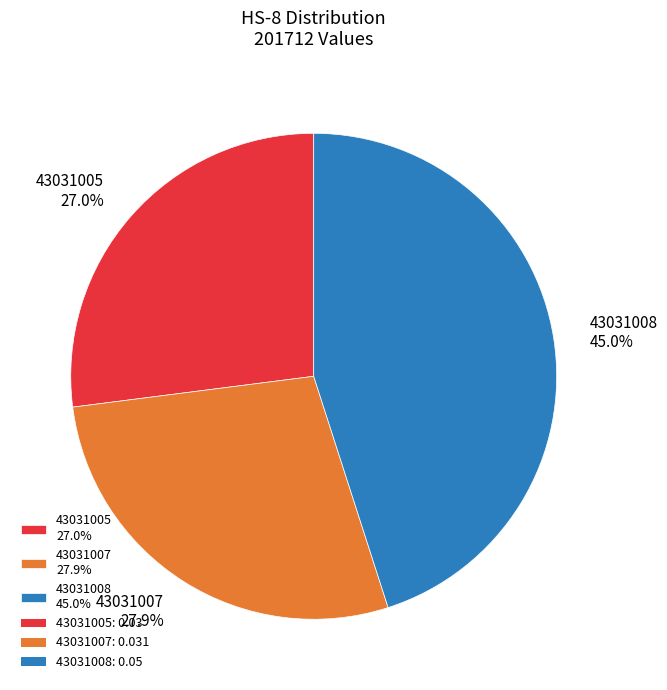

True or false: 43031008 accounts for 45% of the total.

True